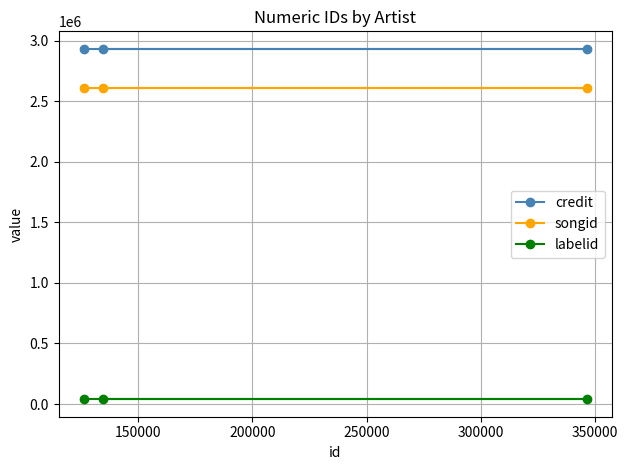

List the series in order of their peak value, lowest first.

labelid, songid, credit